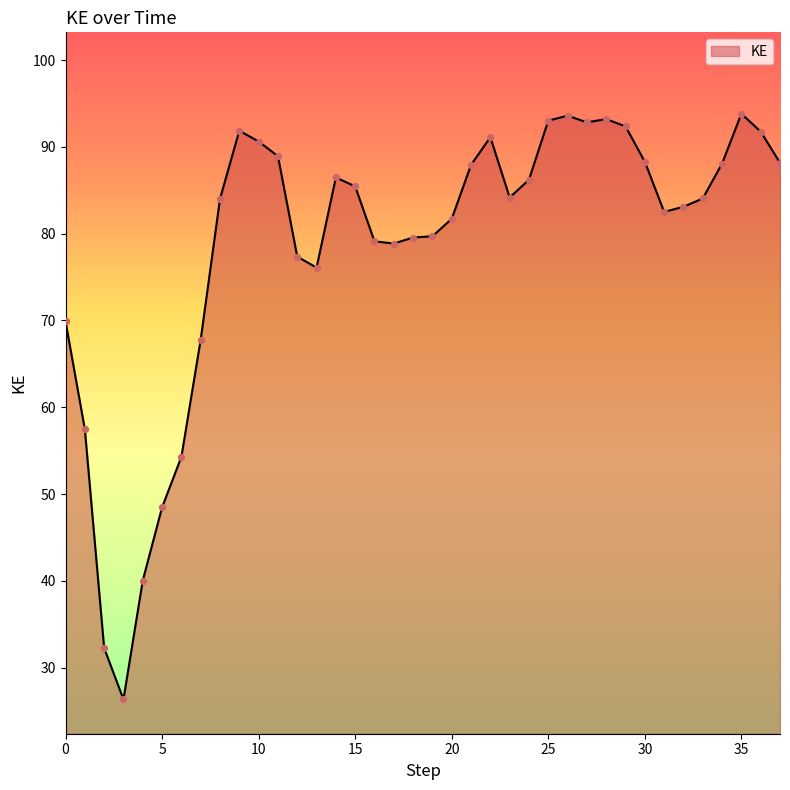

What is the greatest value displayed?

93.8